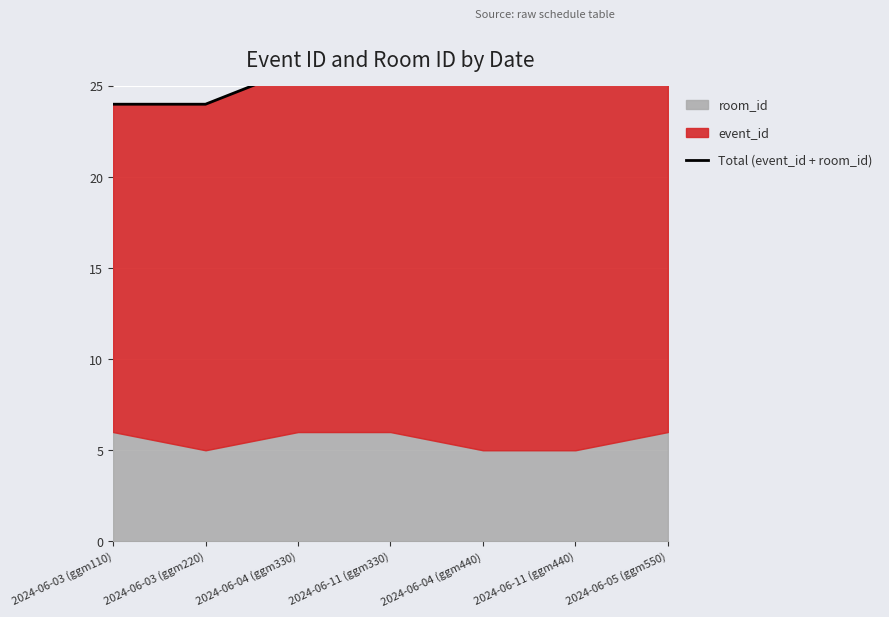

Which category has the lowest value across all series?

2024-06-03 (ggm110)